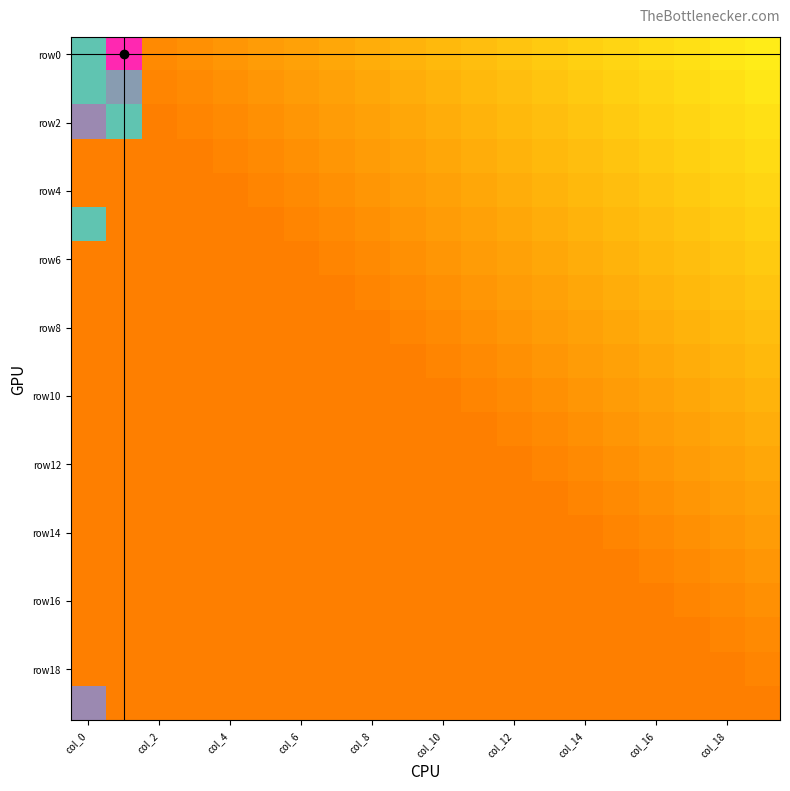

Is it true that row2 equals 2 at 11?

False